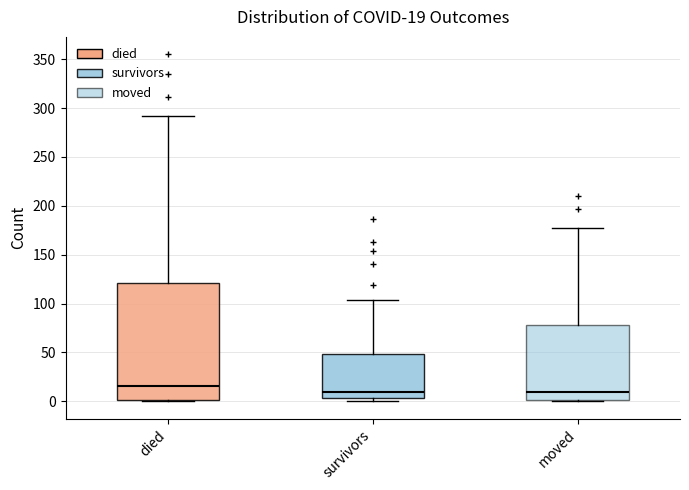

Comparing the boxes themselves (not the whiskers), which one is the tallest?

died